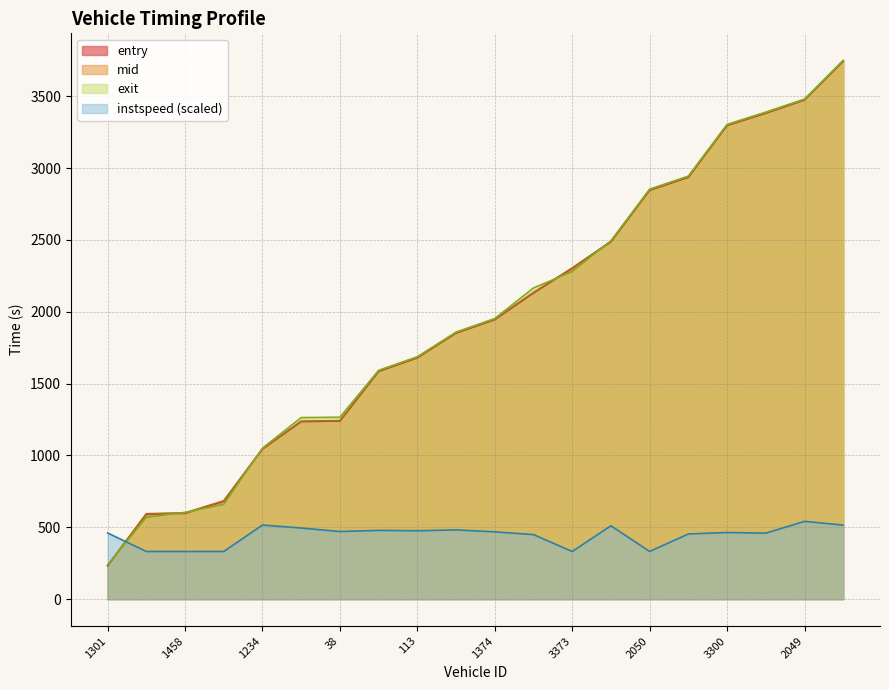

True or false: mid has more than 1 interior local peaks.

False